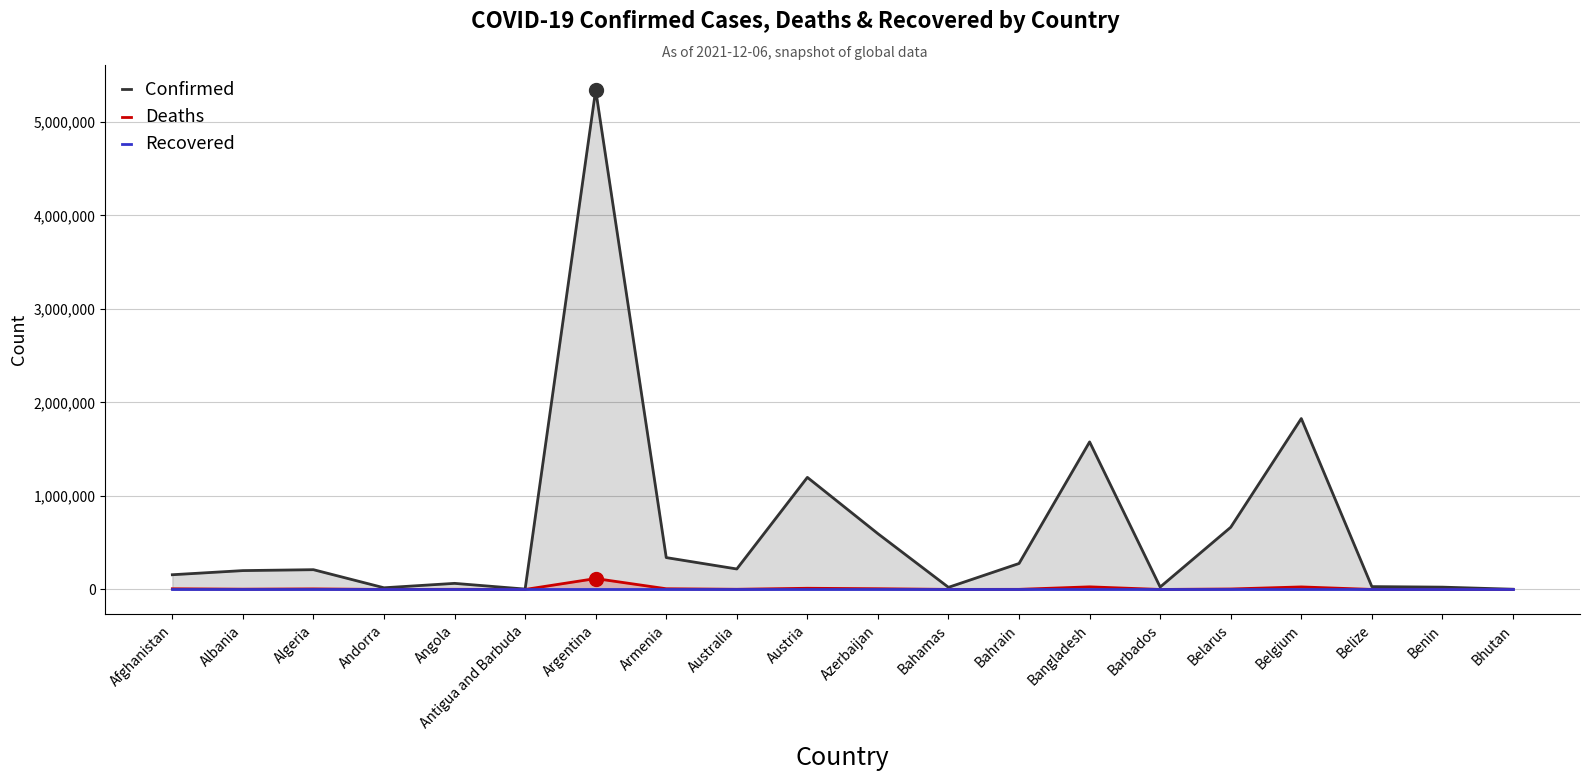

Which series has the largest total across all categories?

Confirmed